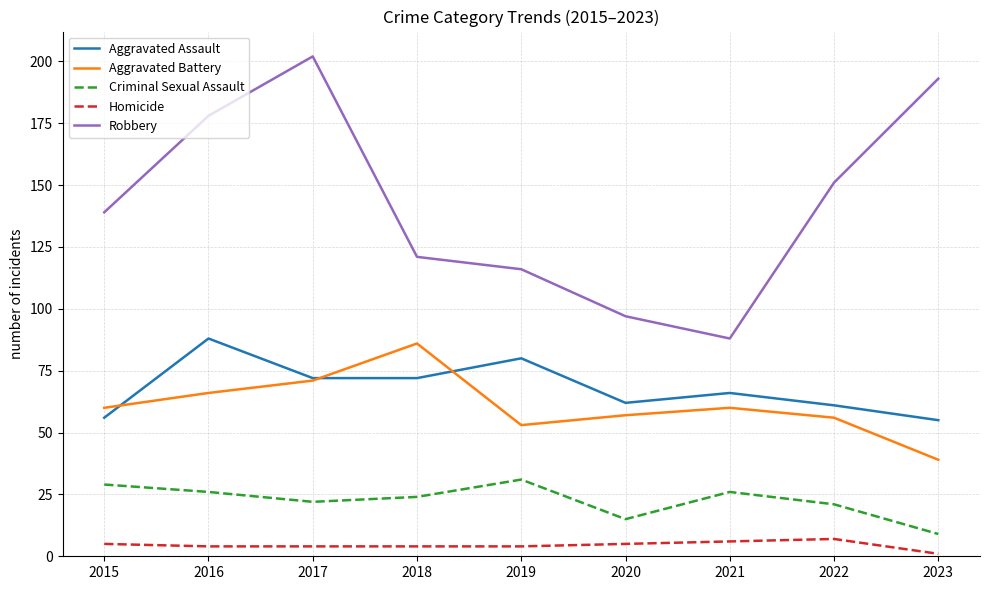

What is the difference between the highest and lowest values at 2016?

174